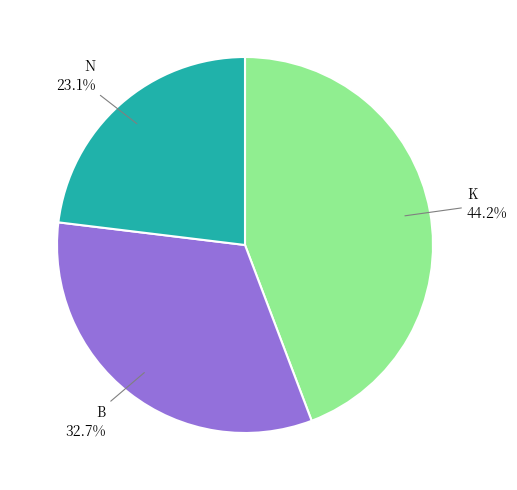

Is there a majority slice in this chart?

No